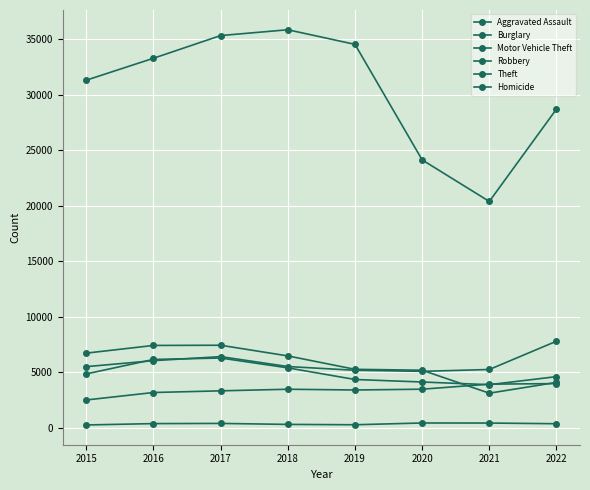

At which label does Motor Vehicle Theft reach its minimum?

2020